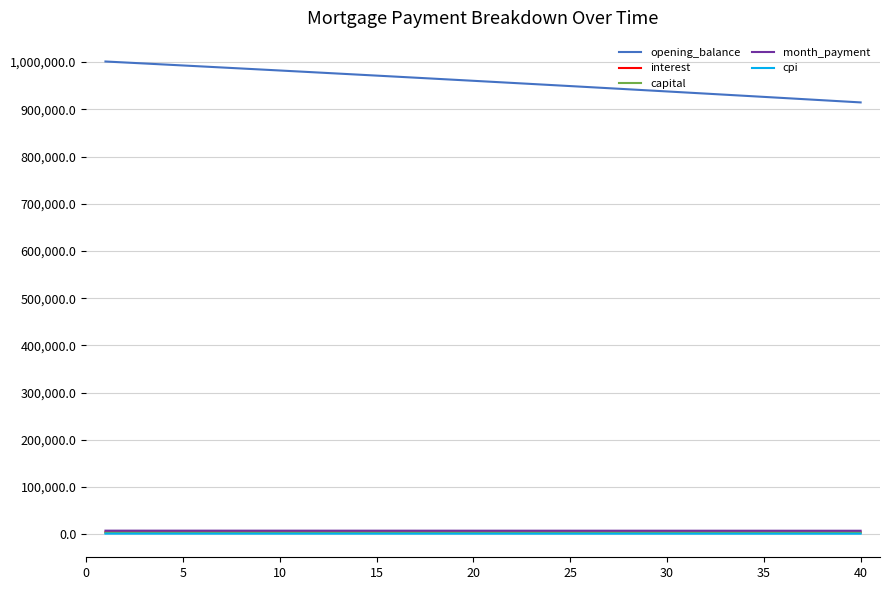

True or false: opening_balance and month_payment intersect in this chart.

False